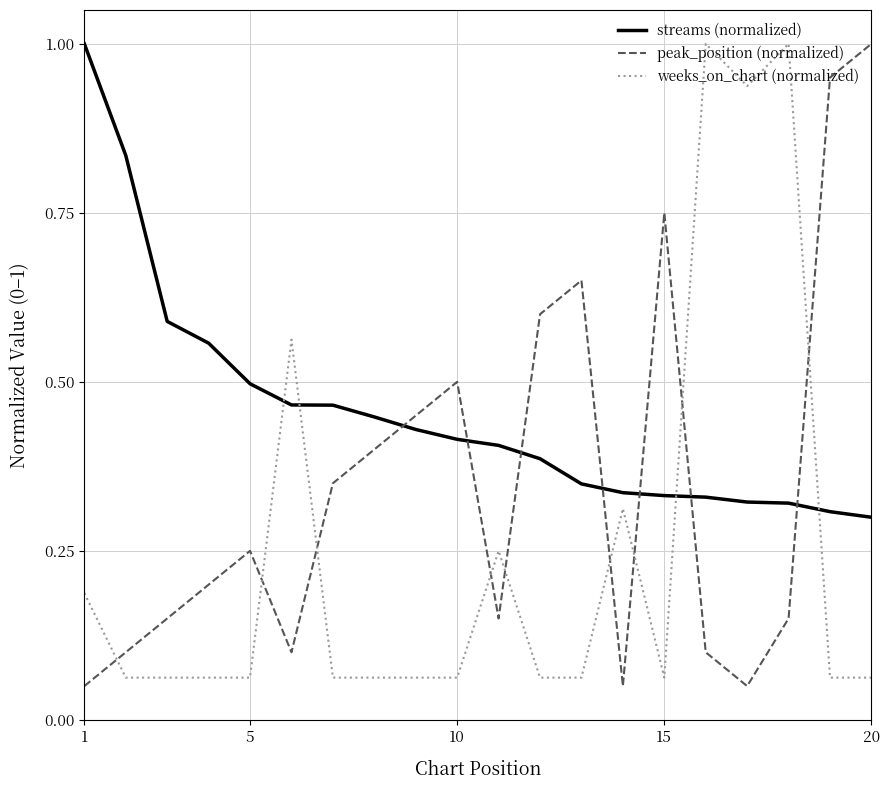

How many times do streams (normalized) and peak_position (normalized) cross each other?

7